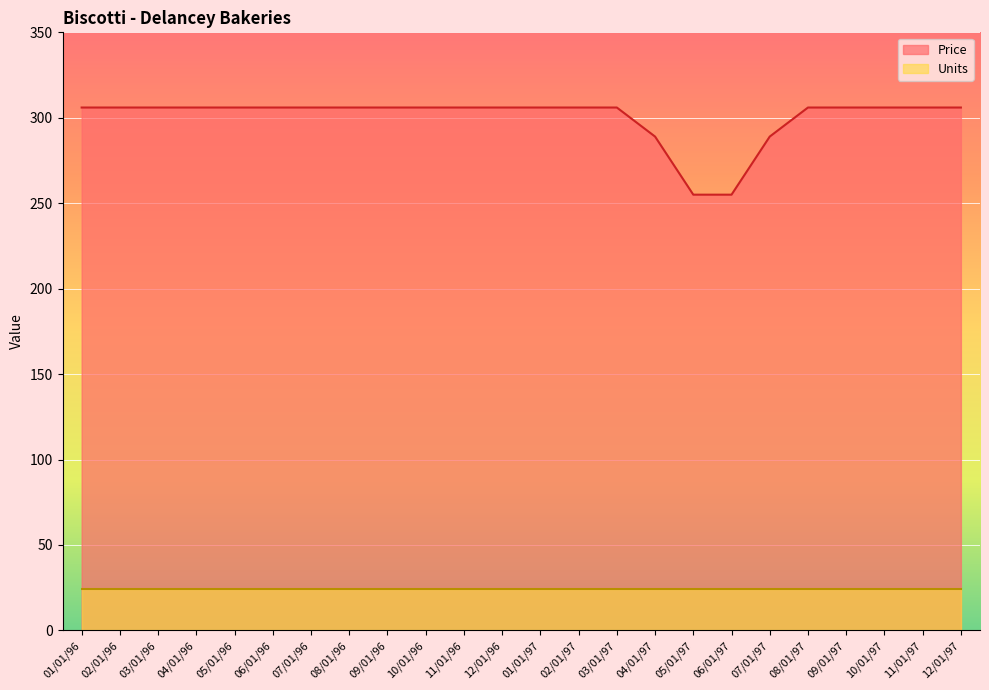

How many series are shown in this chart?

2